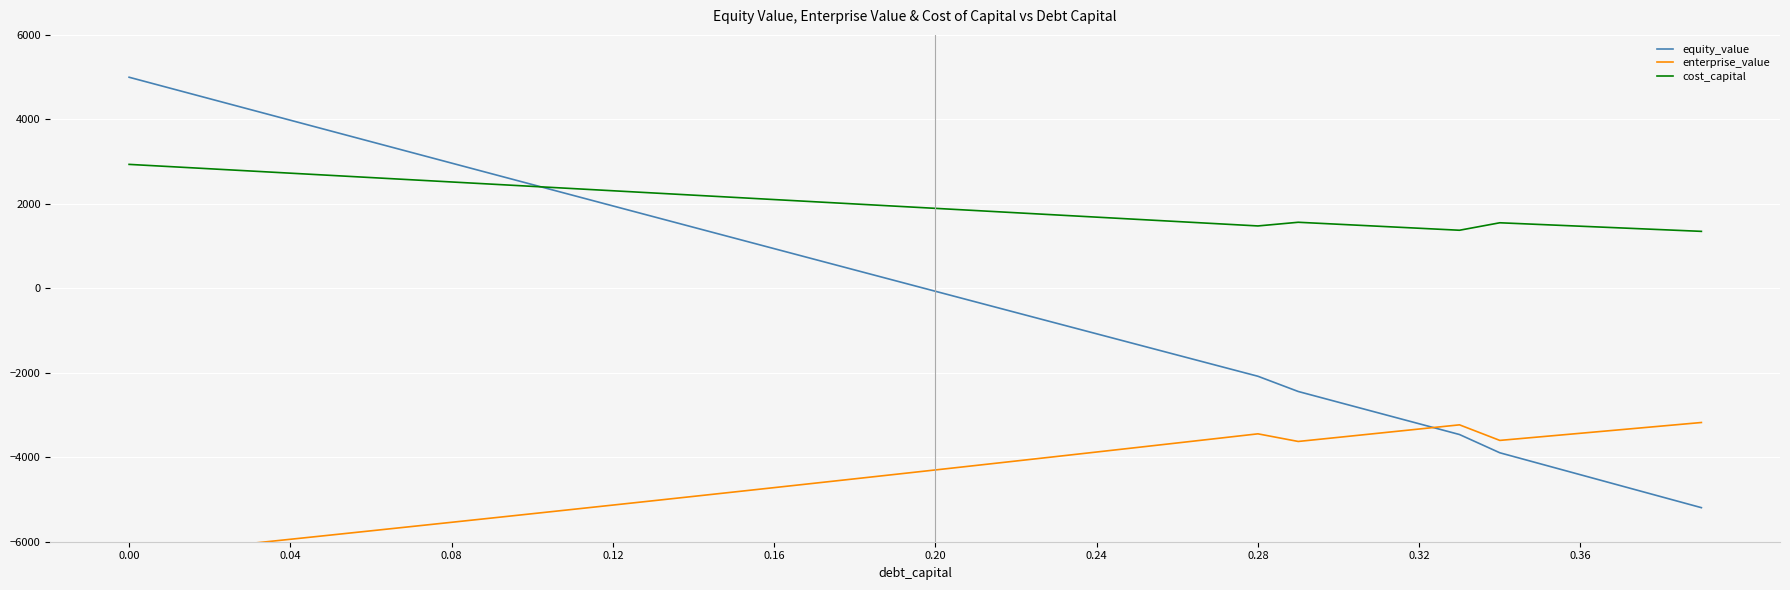

Is this an area chart (filled region under the line)?

No